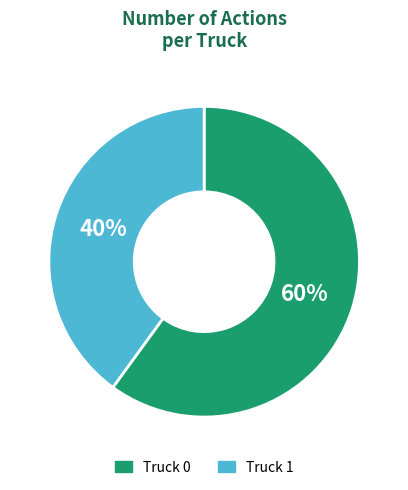

To the nearest percent, what is the difference between the Truck 0 and Truck 1 slice percentages?

20%